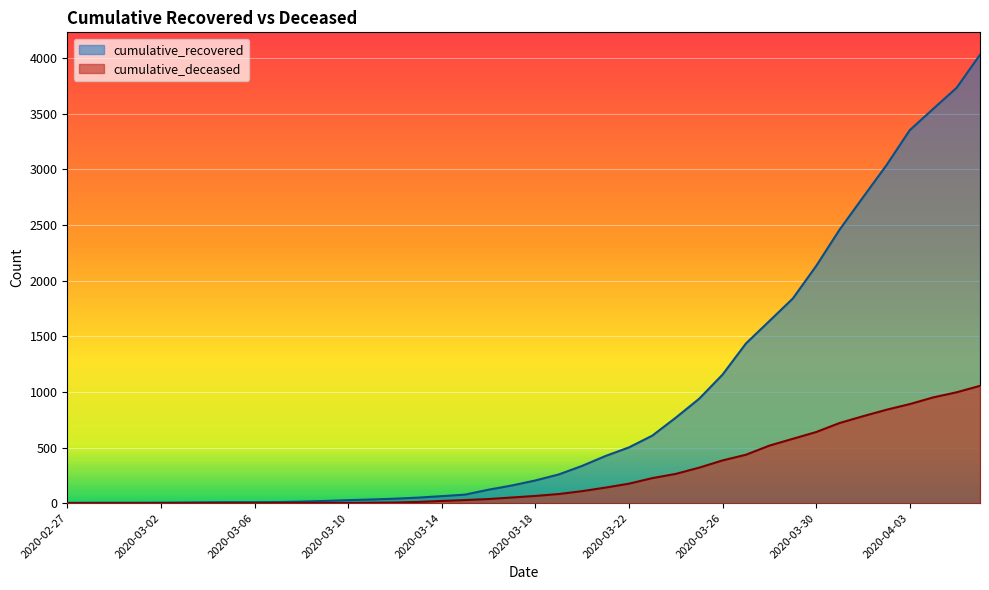

Count the number of data series in this chart.

2